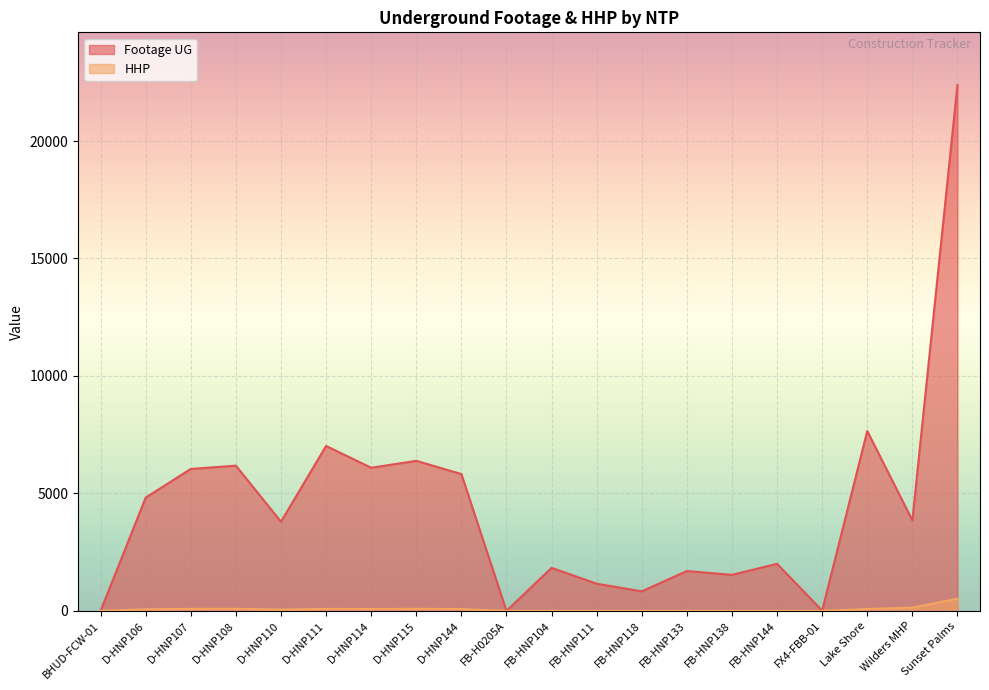

How many lines are shown in the chart?

2